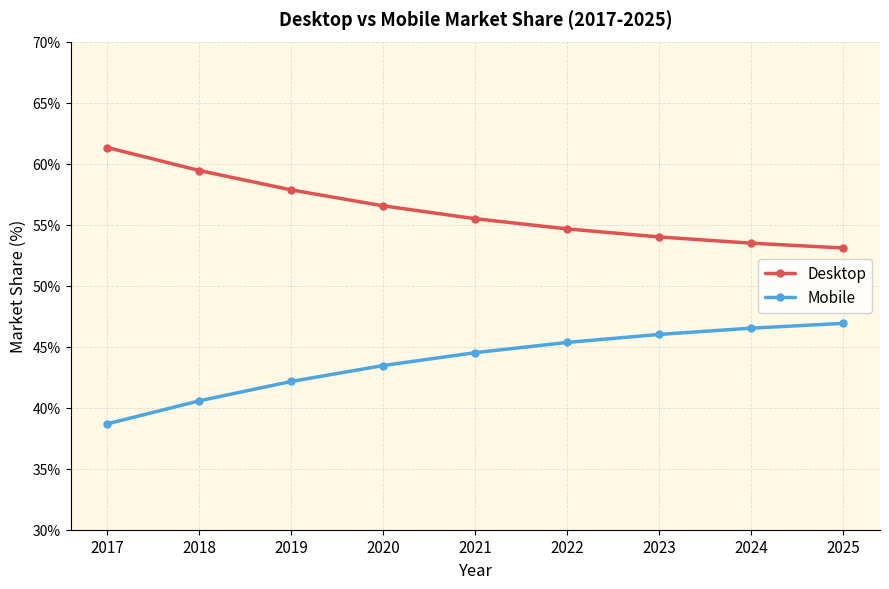

Is the value of Mobile at 2024 greater than the value of Desktop at 2017?

No